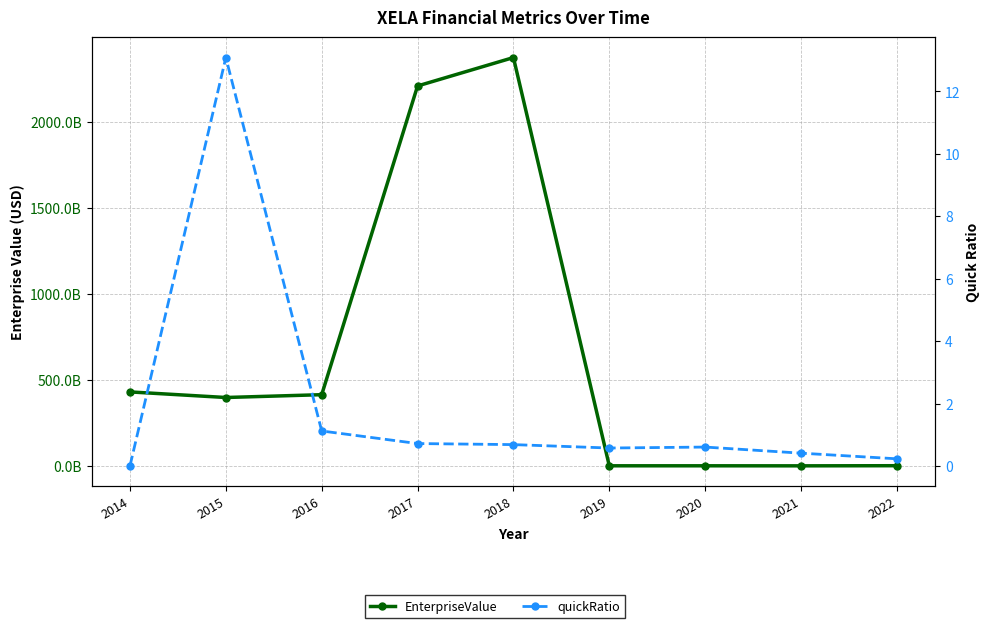

True or false: quickRatio has a value of 0.4 at 2022.

False